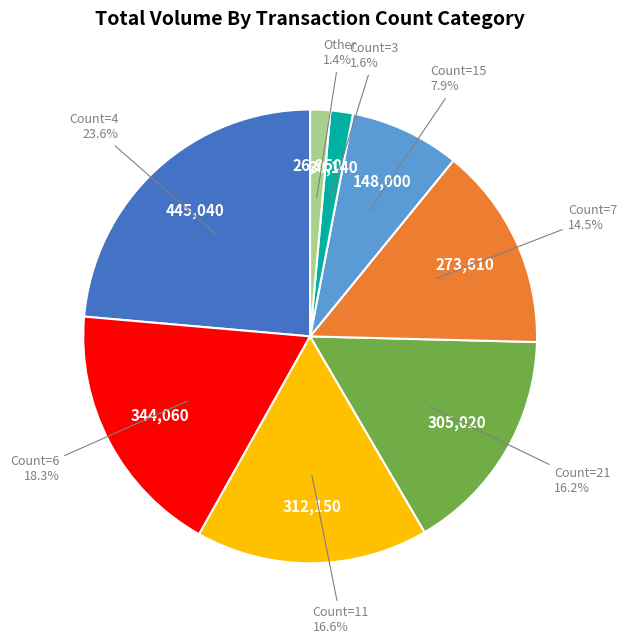

Is there any slice that represents more than half of the pie?

No